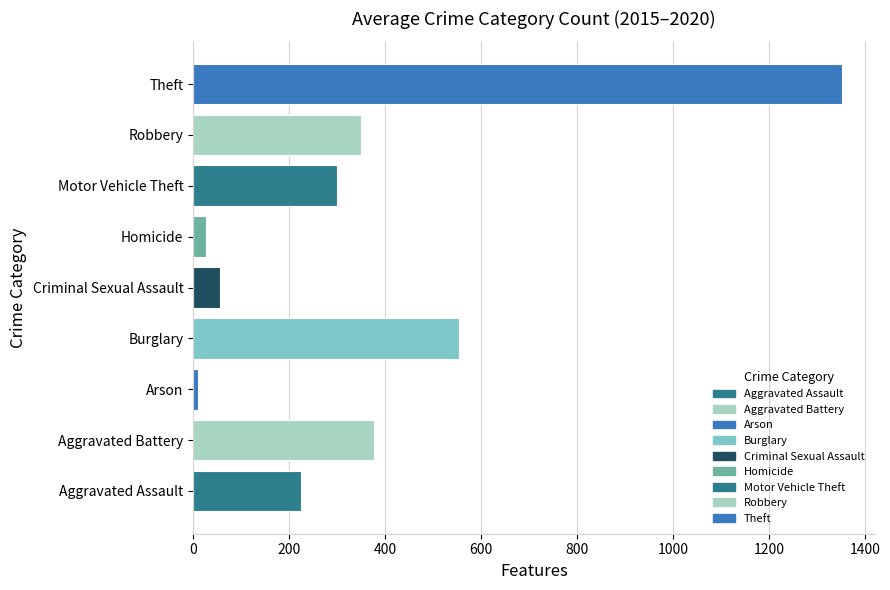

True or false: the data shows 96.3 at Aggravated Assault.

False